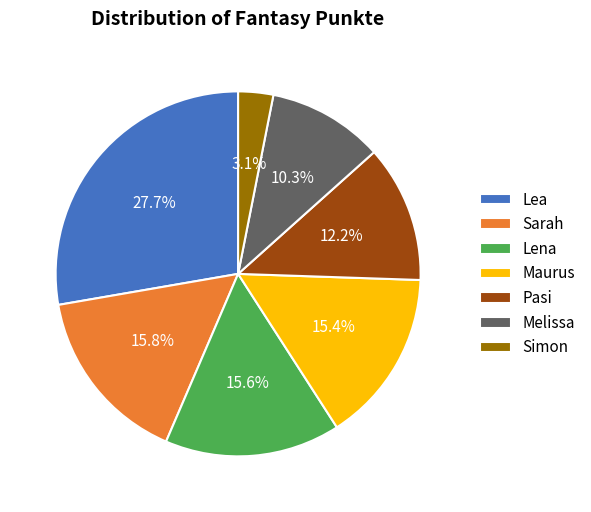

What percentage is the Simon slice, to the nearest percent?

3%